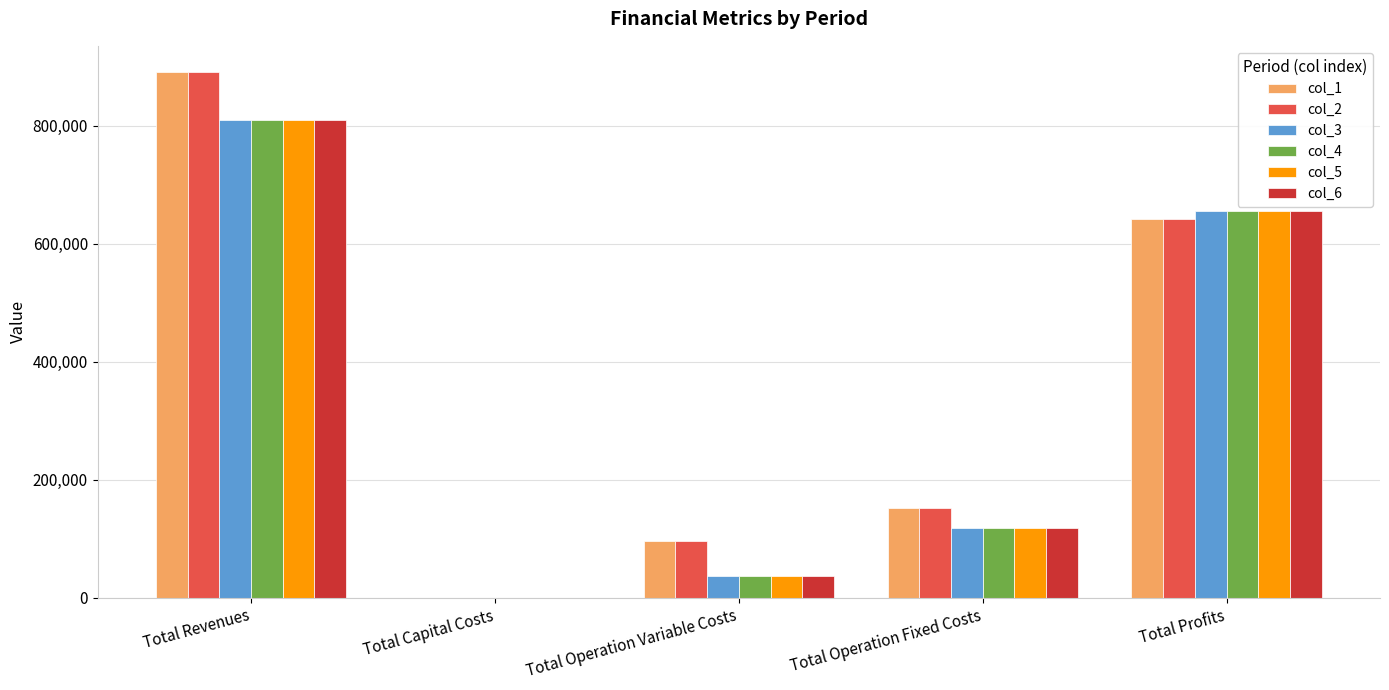

Is it true that col_4 equals 654475.2 at Total Profits?

True